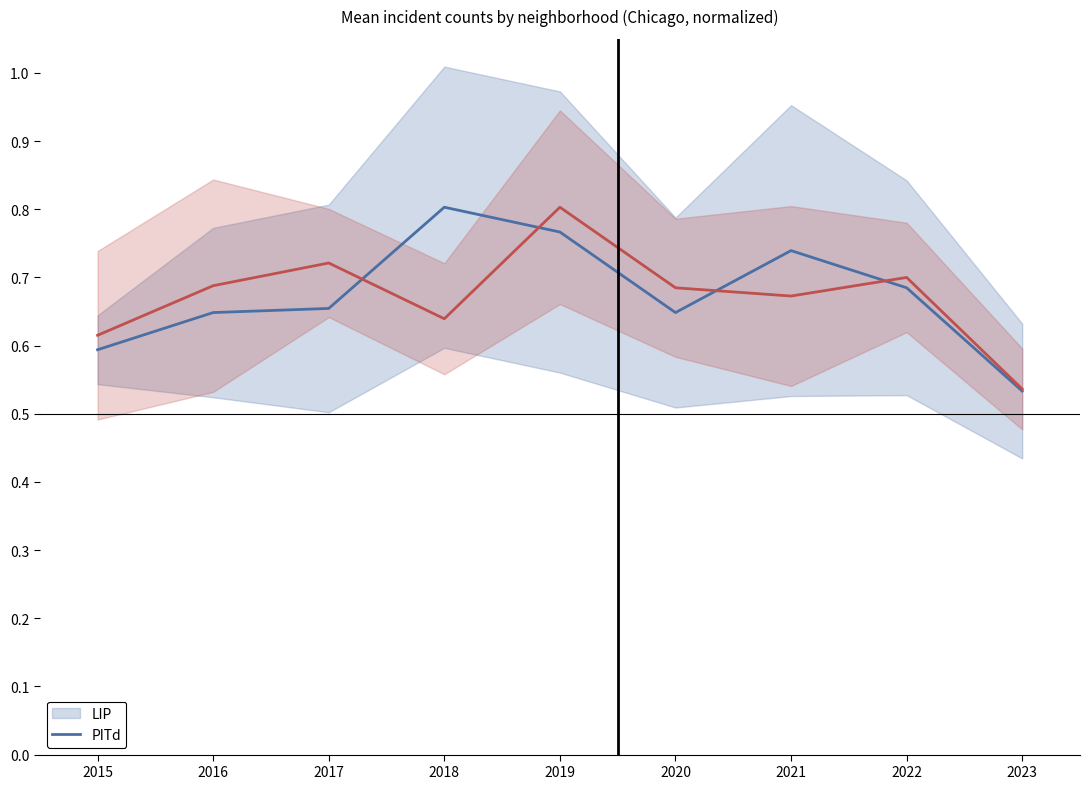

How many times do PITd (Englewood/GrandCrossing/Chatham) and LIP (Austin/Garfield/Auburn) cross each other?

4